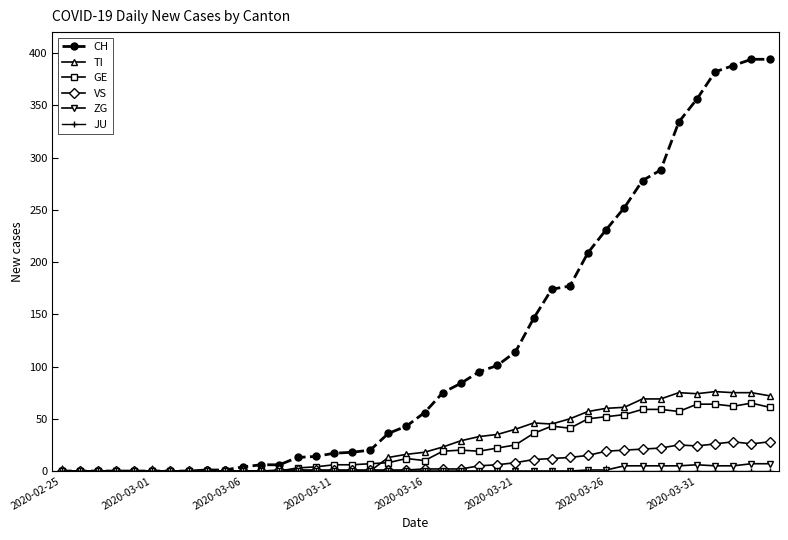

Which series has the largest range (max minus min)?

CH